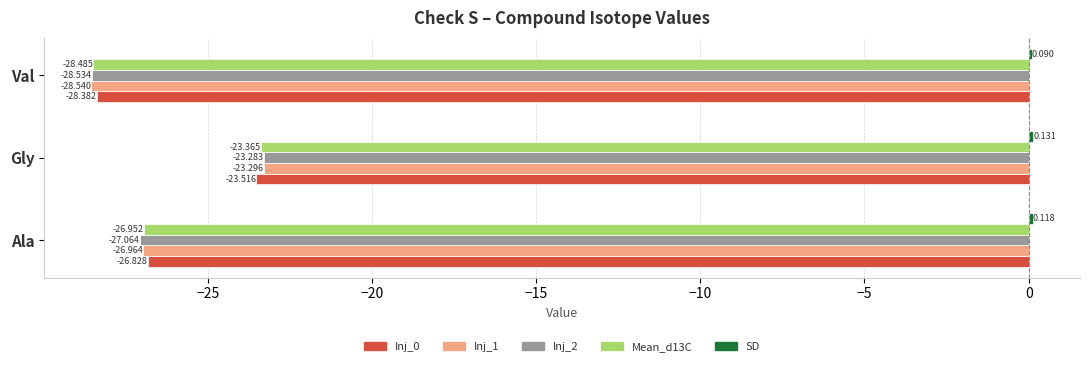

Which category has the highest value across all series?

Gly